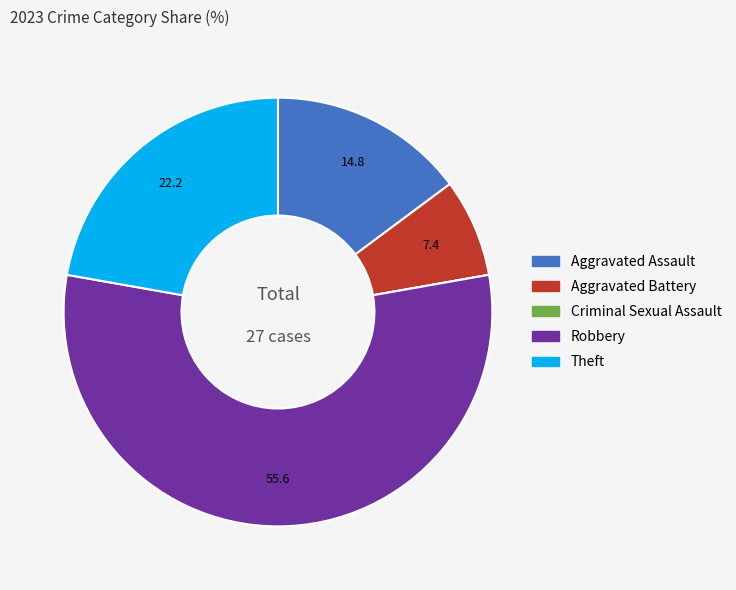

Combined, do Aggravated Battery and Robbery account for over 50%?

Yes